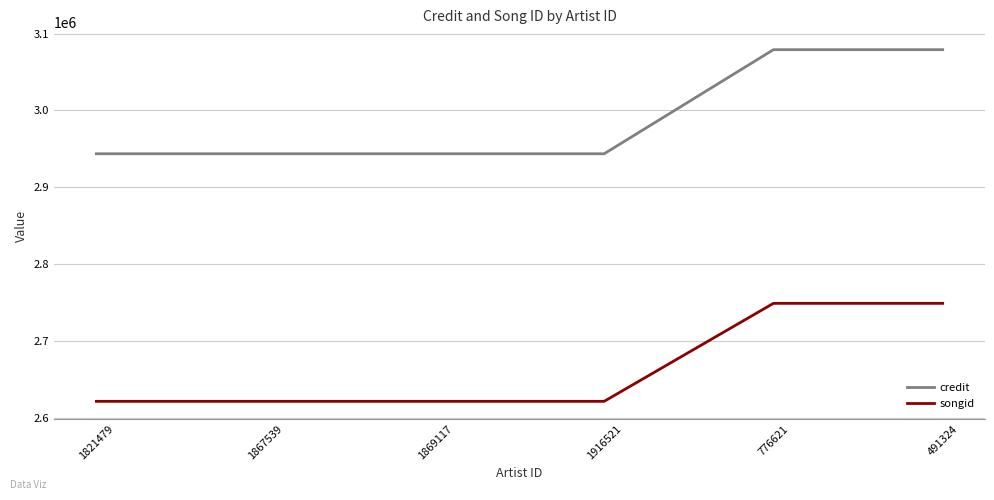

What is the minimum value for songid?

2622084